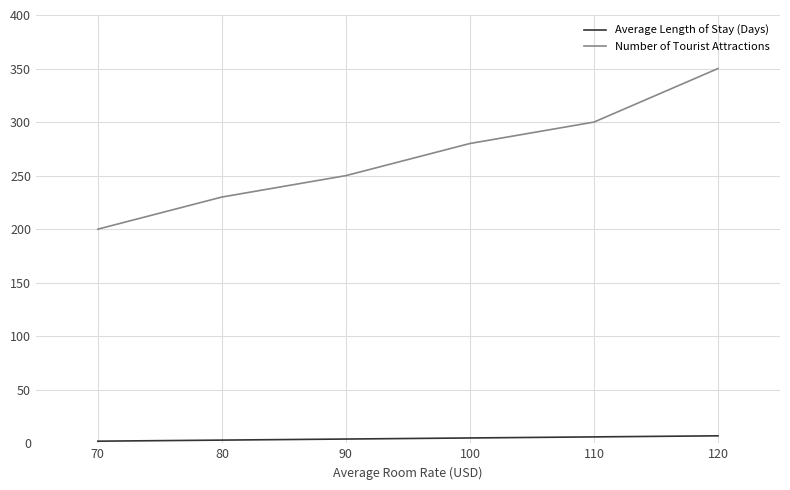

True or false: Average Length of Stay (Days) has a value of 3 at 70.

False